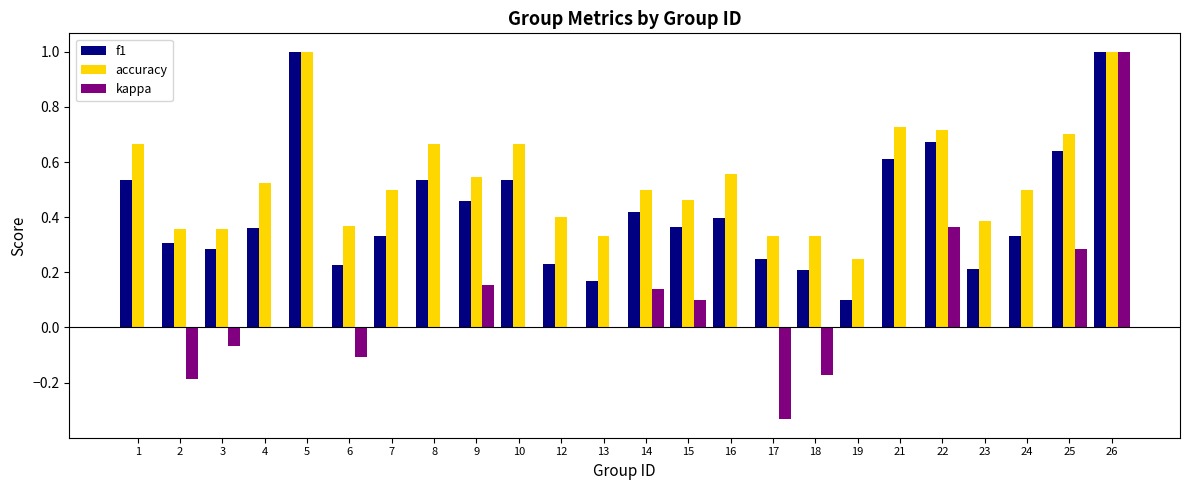

What is the sum of all accuracy values?

12.8